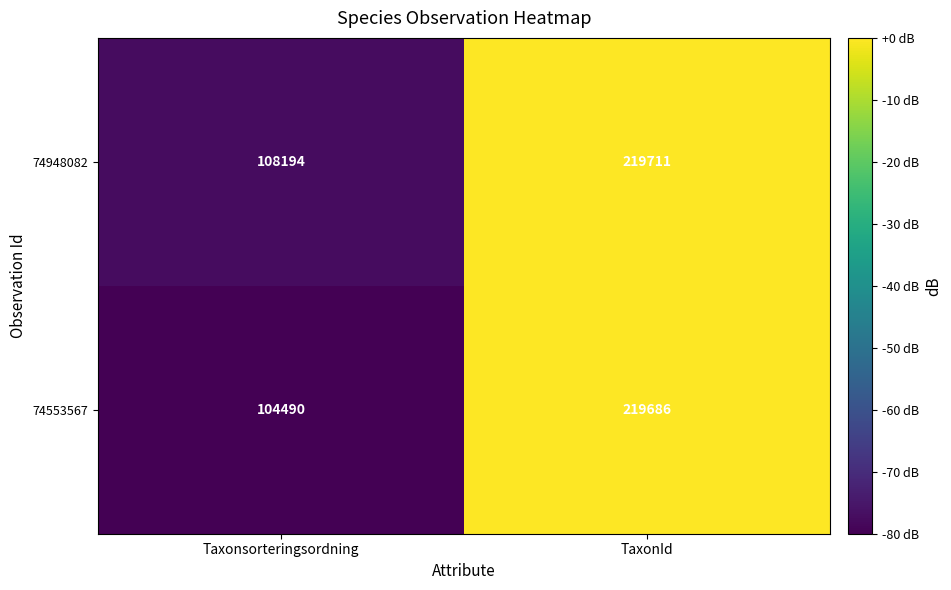

What is the minimum value shown in the chart?

104490